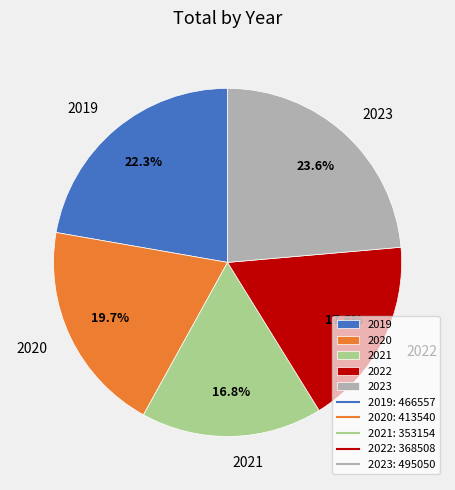

Between 2021 and 2022, which is larger?

2022